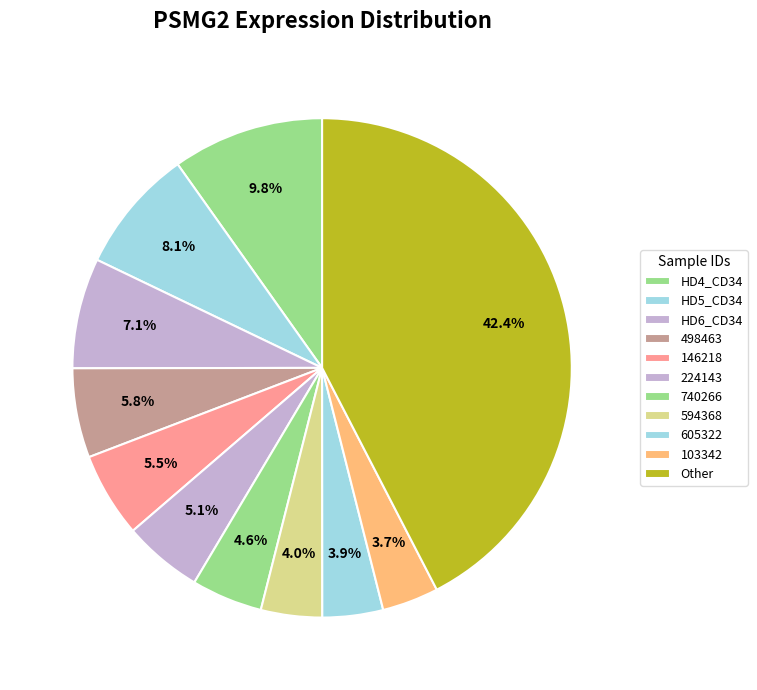

How many segments does this pie chart have?

11